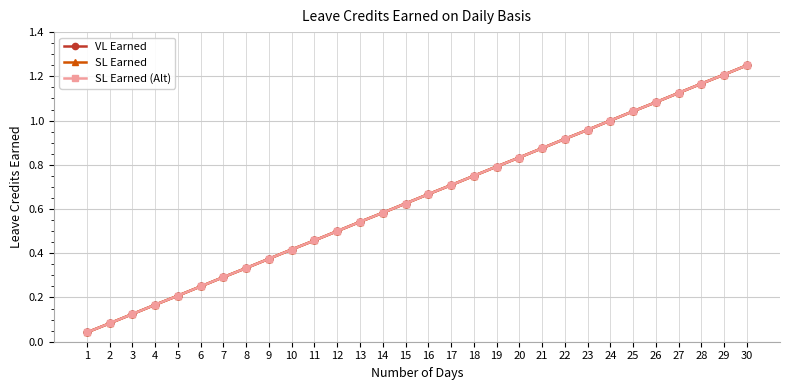

True or false: SL Earned (Alt) and SL Earned cross at least once.

False